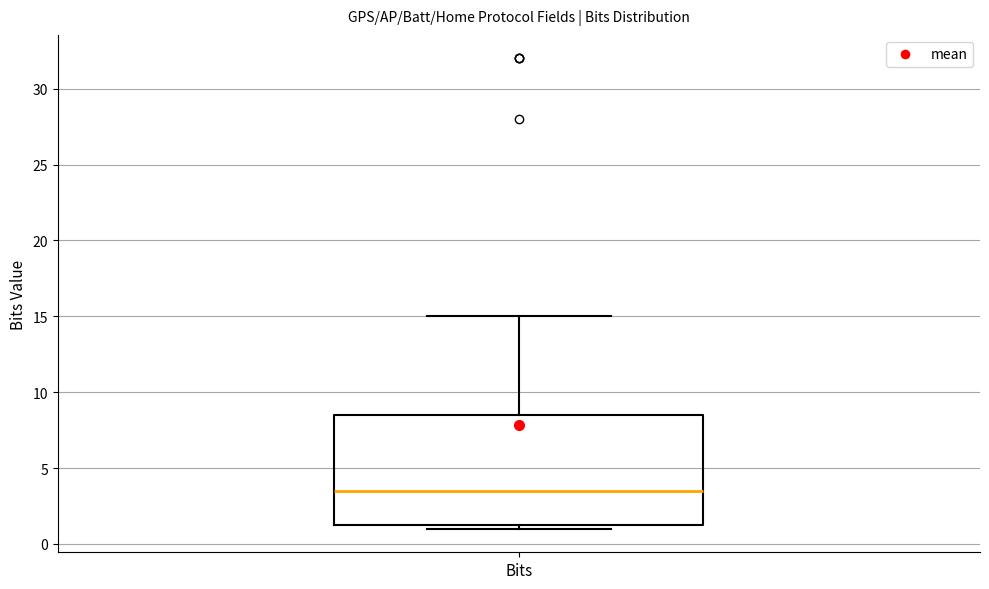

Where is the lower edge of the box for Bits on the y-axis? The values are not printed on the chart, so give them approximately, as read against the axis.

1.5